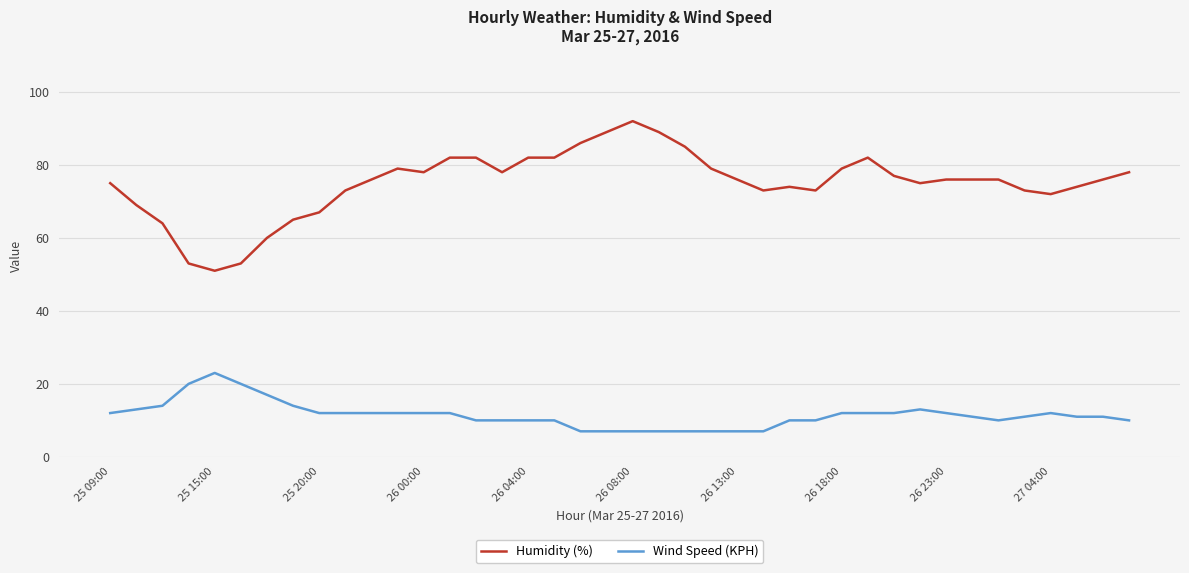

Which series has the largest range (max minus min)?

Humidity (%)